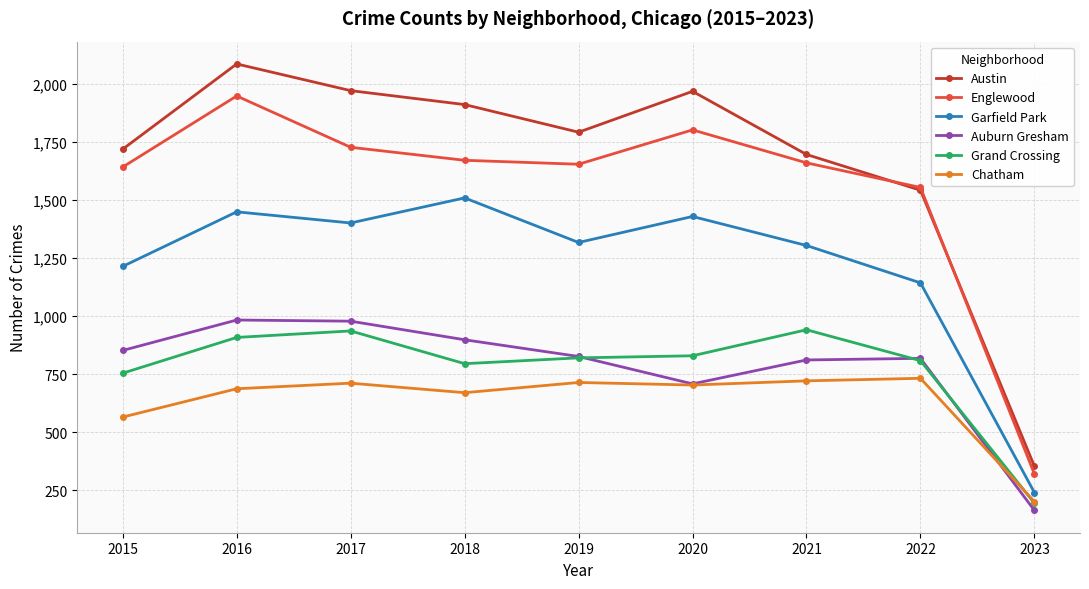

Which series has the largest total across all categories?

Austin